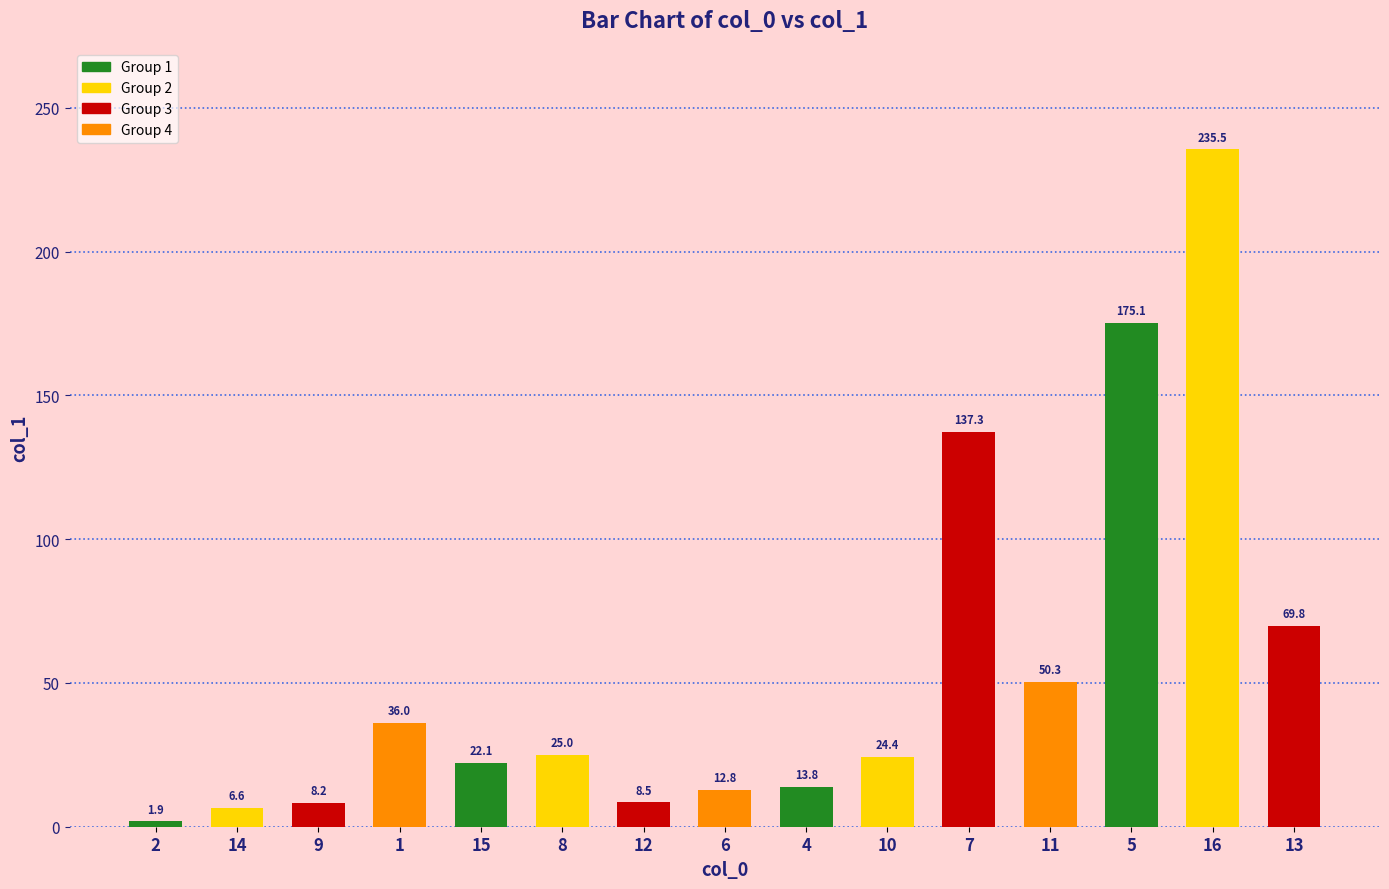

What is the change in value from 15 to 11?

+28.2